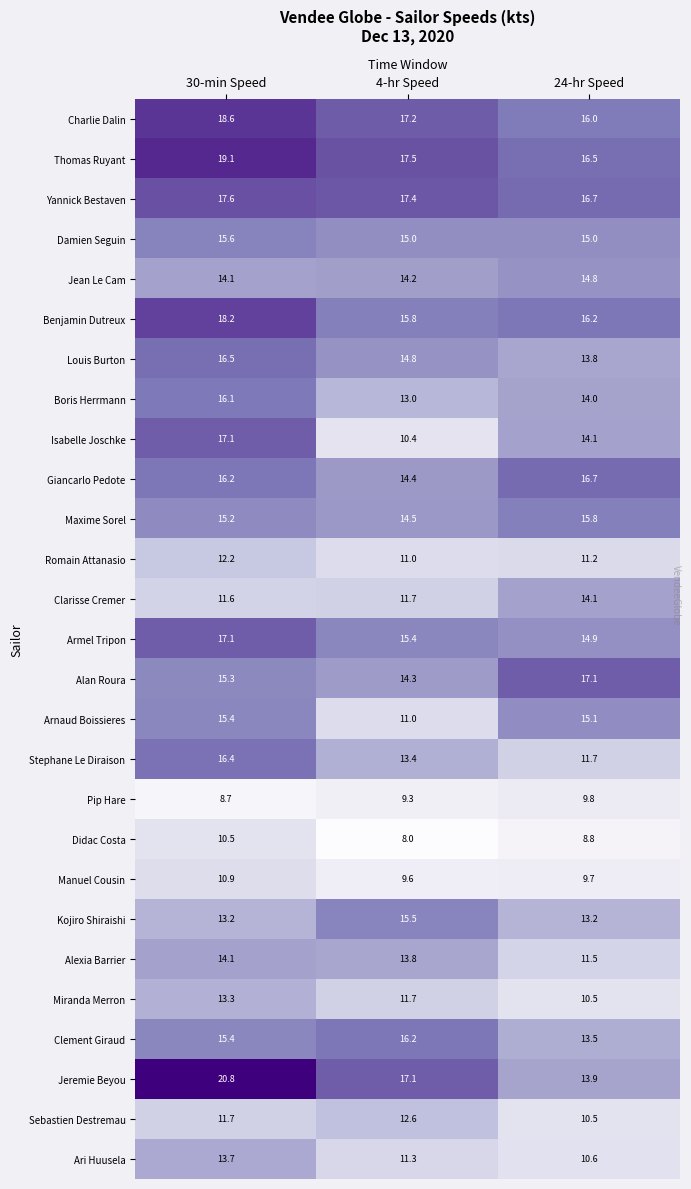

What value does the Stephane Le Diraison series have at 30-min Speed?

16.4